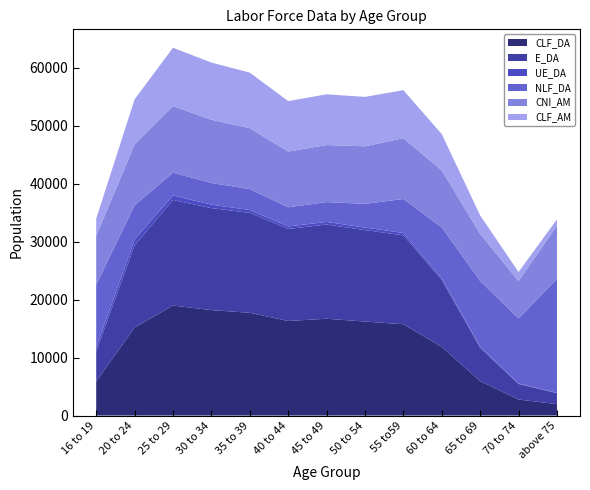

Reading left to right, extract all data points from this chart.

CLF_DA: 16 to 19=5896	20 to 24=15196	25 to 29=18991	30 to 34=18200	35 to 39=17736	40 to 44=16321	45 to 49=16707	50 to 54=16224	55 to59=15756	60 to 64=11847	65 to 69=5934	70 to 74=2766	above 75=1964
E_DA: 16 to 19=5150	20 to 24=14172	25 to 29=18211	30 to 34=17597	35 to 39=17248	40 to 44=15880	45 to 49=16260	50 to 54=15781	55 to59=15348	60 to 64=11545	65 to 69=5765	70 to 74=2679	above 75=1903
UE_DA: 16 to 19=746	20 to 24=1024	25 to 29=780	30 to 34=603	35 to 39=489	40 to 44=441	45 to 49=447	50 to 54=443	55 to59=408	60 to 64=302	65 to 69=169	70 to 74=87	above 75=61
NLF_DA: 16 to 19=10796	20 to 24=5860	25 to 29=3942	30 to 34=3743	35 to 39=3605	40 to 44=3298	45 to 49=3430	50 to 54=4083	55 to59=5868	60 to 64=8769	65 to 69=11354	70 to 74=11224	above 75=19663
CNI_AM: 16 to 19=8445	20 to 24=10530	25 to 29=11478	30 to 34=10908	35 to 39=10523	40 to 44=9621	45 to 49=9844	50 to 54=9930	55 to59=10489	60 to 64=9846	65 to 69=8117	70 to 74=6460	above 75=9163
CLF_AM: 16 to 19=2950	20 to 24=7789	25 to 29=10079	30 to 34=9869	35 to 39=9588	40 to 44=8708	45 to 49=8752	50 to 54=8535	55 to59=8283	60 to 64=6264	65 to 69=3199	70 to 74=1556	above 75=1113